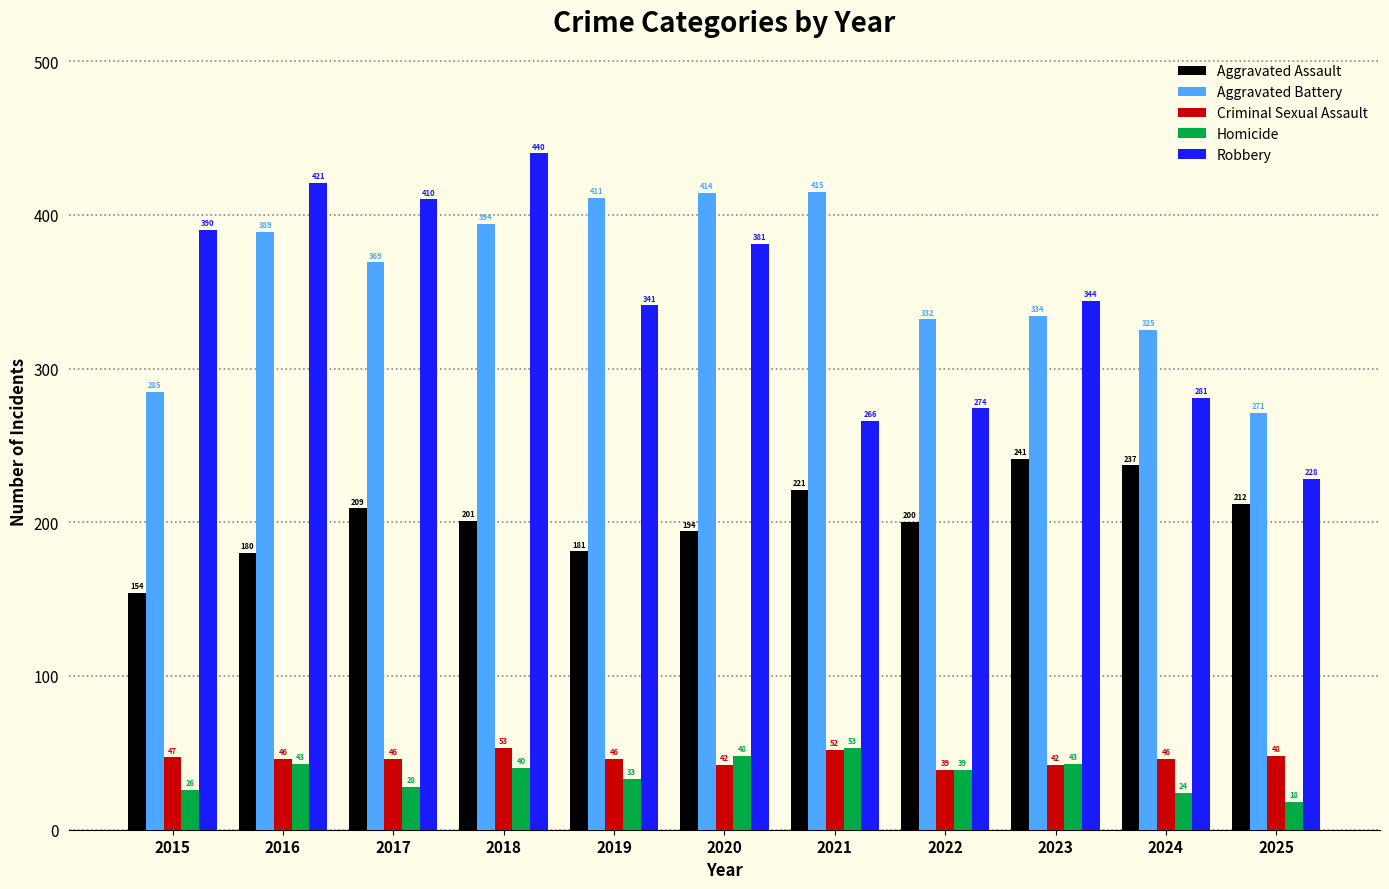

Which series has the largest total across all categories?

Aggravated Battery